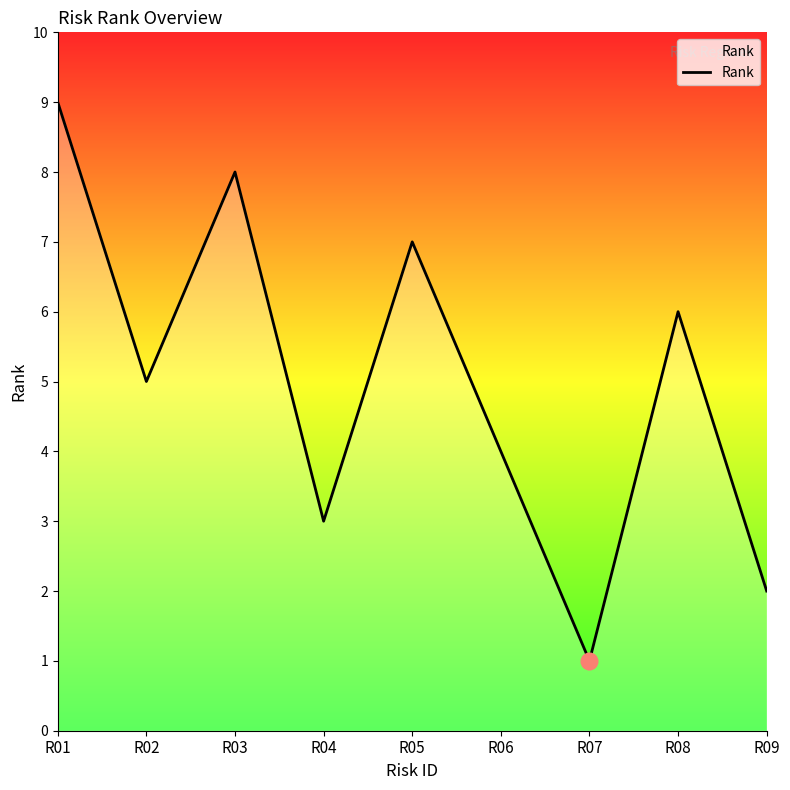

Reading left to right, transcribe all the data shown in this chart.

9	5	8	3	7	4	1	6	2